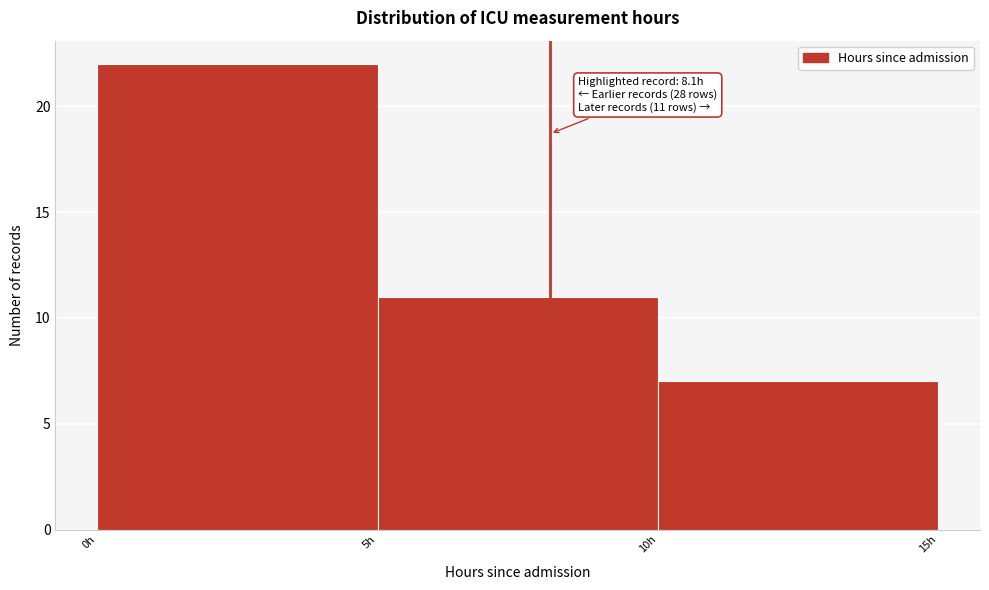

Over which range of the x-axis is the bar tallest?

0 to 5